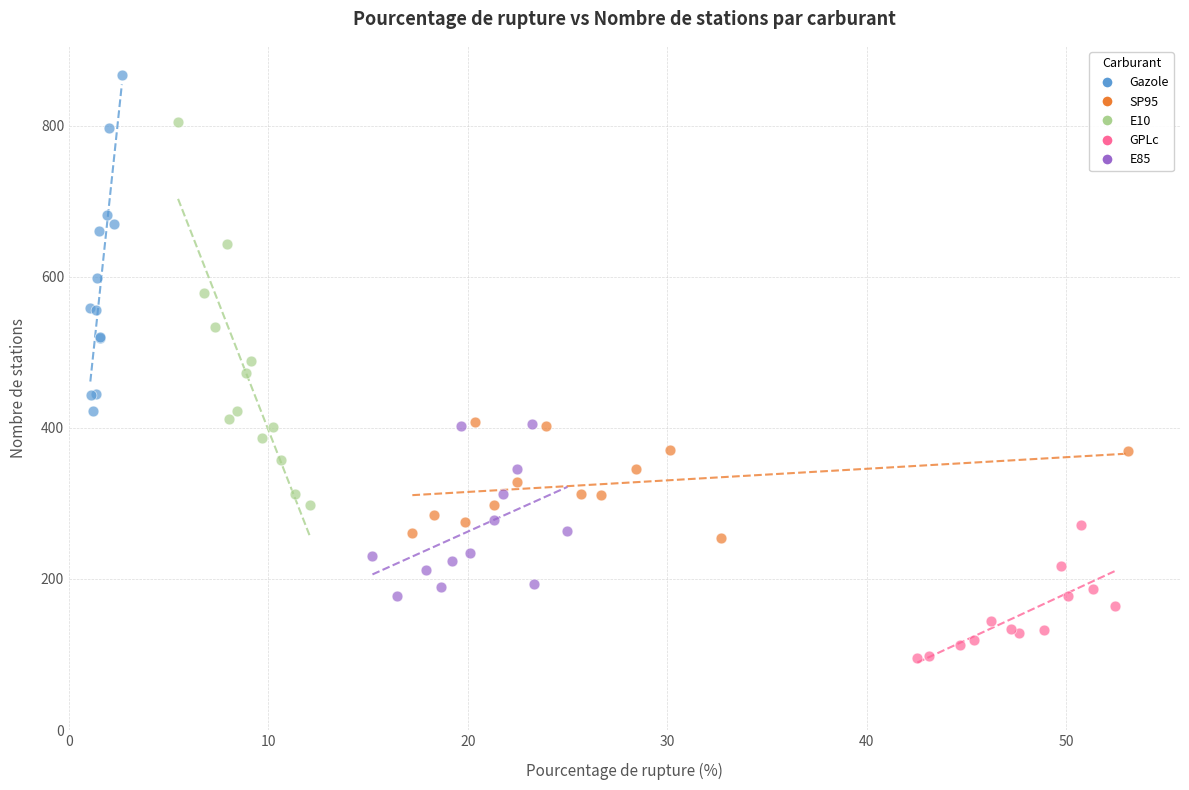

Which series reaches the maximum Y coordinate?

Gazole